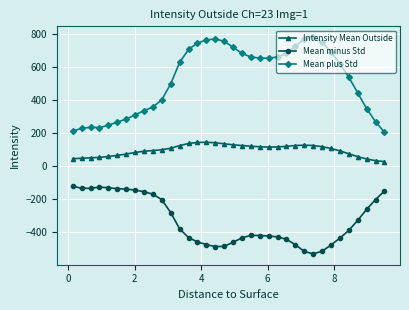

What is the lowest value of the Mean minus Std series?

-531.8